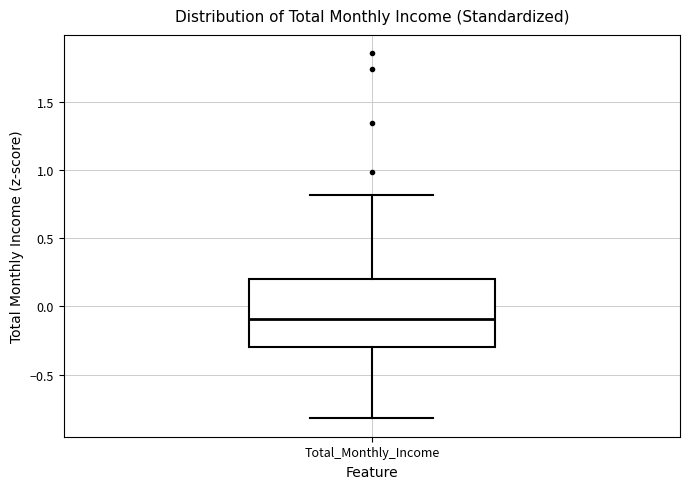

Transcribe this box plot: give where the median line is, the range the box spans, and where the two whiskers end, as read against the y-axis. The values are not printed on the chart, so give them approximately, as read against the axis.

median -0.1, box -0.3 to 0.2, whiskers -0.8 to 0.8